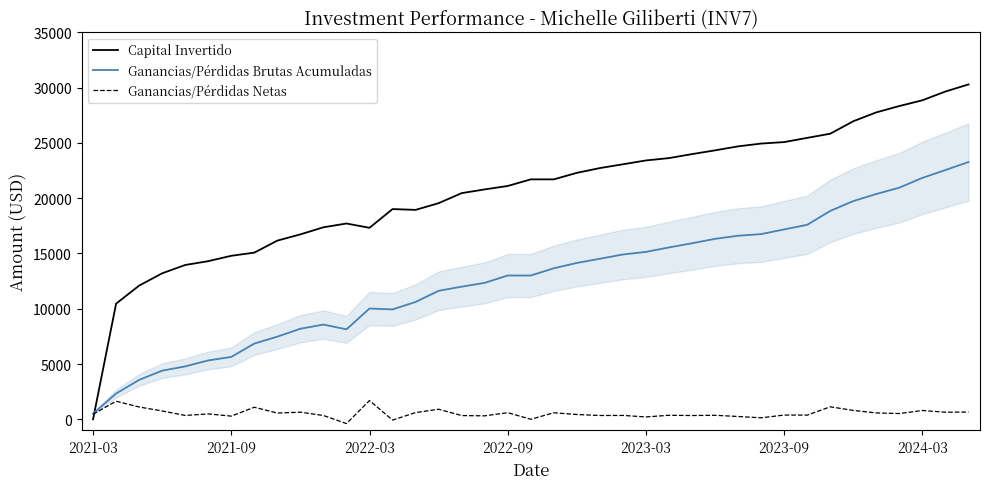

Rank the series by their maximum value, from lowest to highest.

Ganancias/Pérdidas Netas, Ganancias/Pérdidas Brutas Acumuladas, Capital Invertido